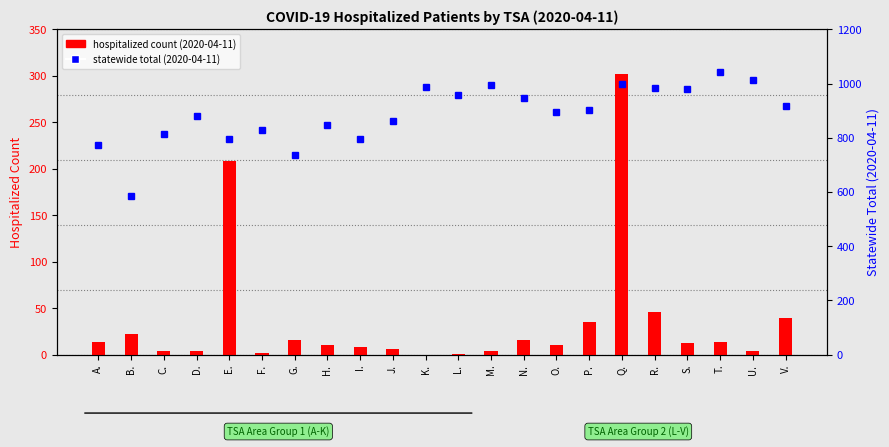

What value does the hospitalized count series have at E., to the nearest 10?

210